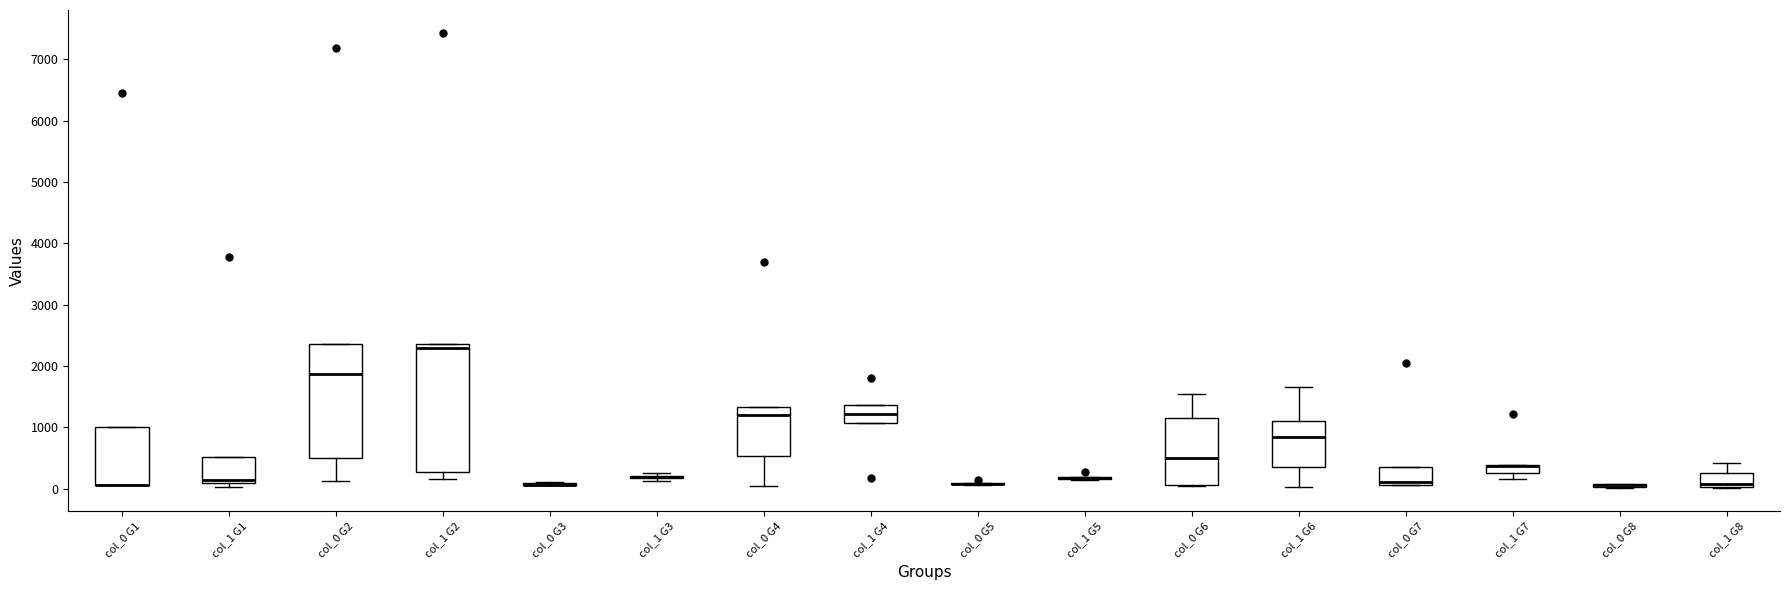

Which box is the tallest, from its lower edge to its upper edge?

col_1 G2